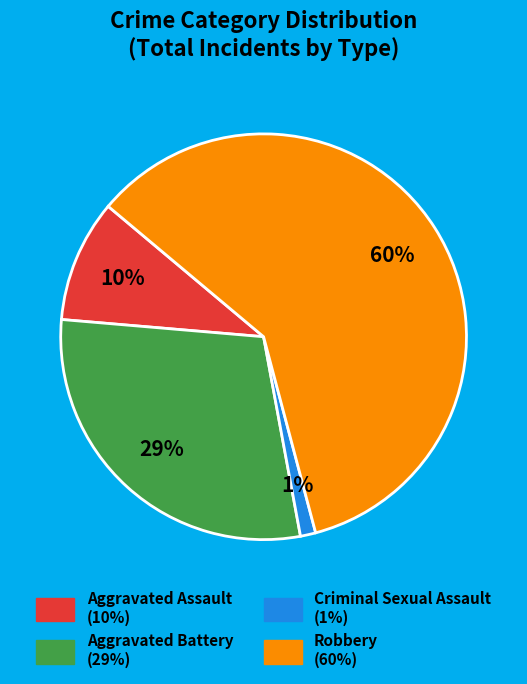

To the nearest percent, what is the difference between the Criminal Sexual Assault and Robbery slice percentages?

59%